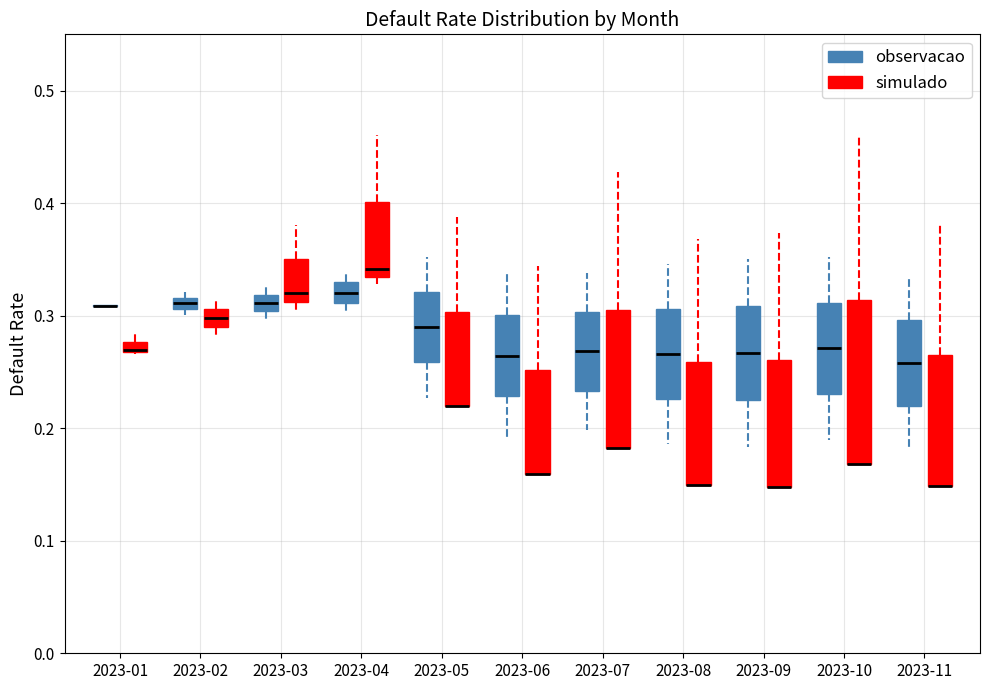

Where is the lower edge of the box for 2023-04 (simulado) on the y-axis? The values are not printed on the chart, so give them approximately, as read against the axis.

0.33